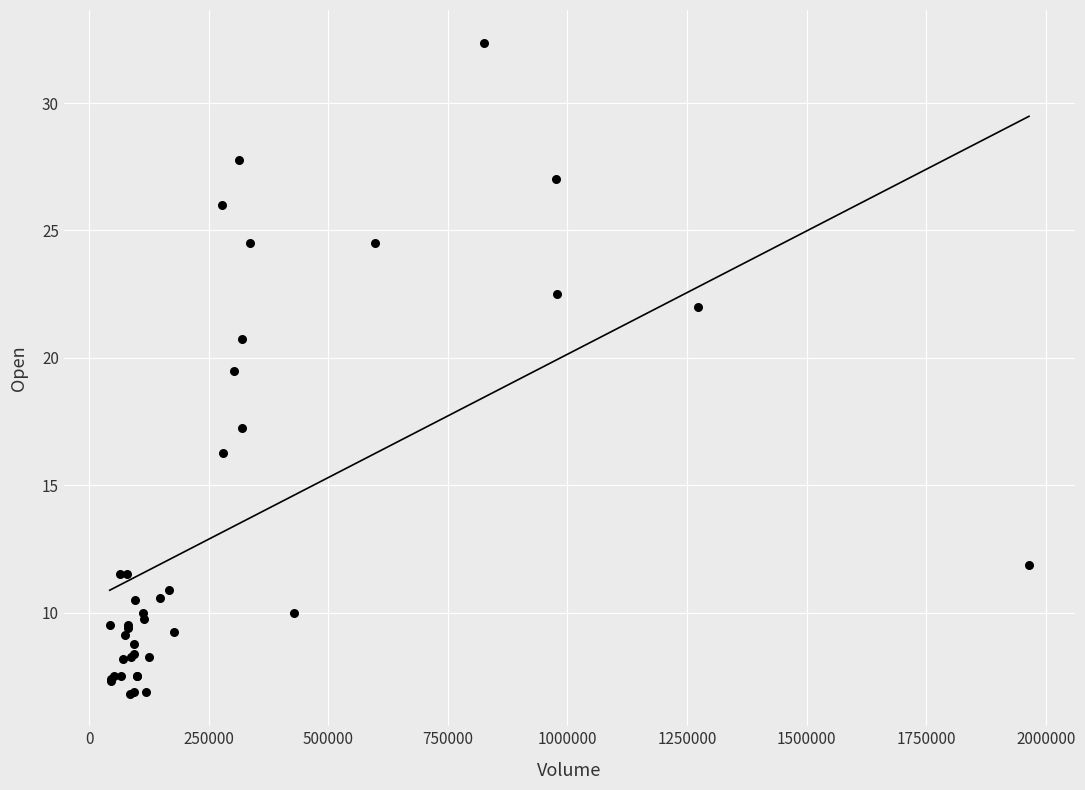

What Y value in the scatter plot is closest to 19?

19.5